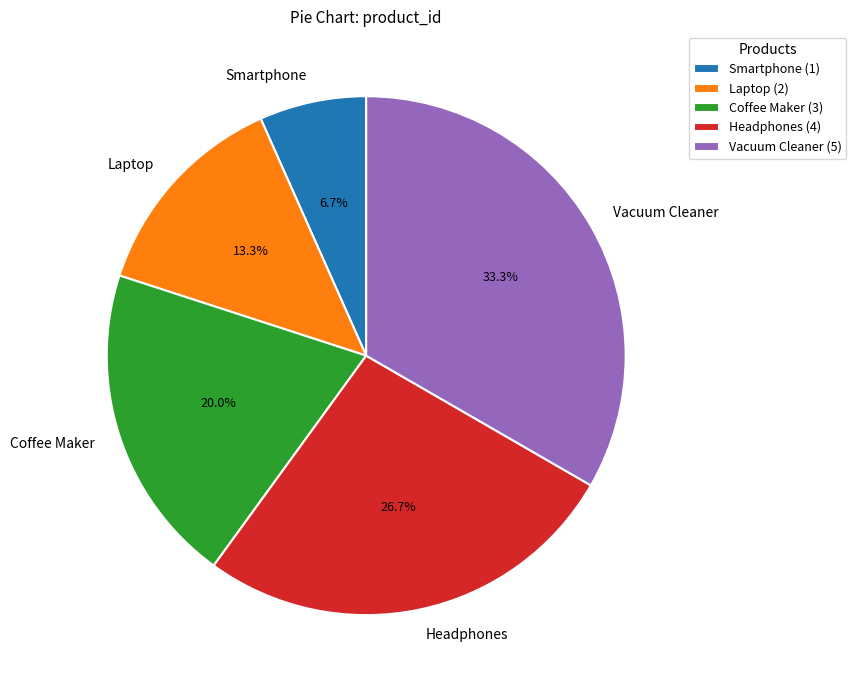

Is it true that Laptop is 1% of the pie?

False